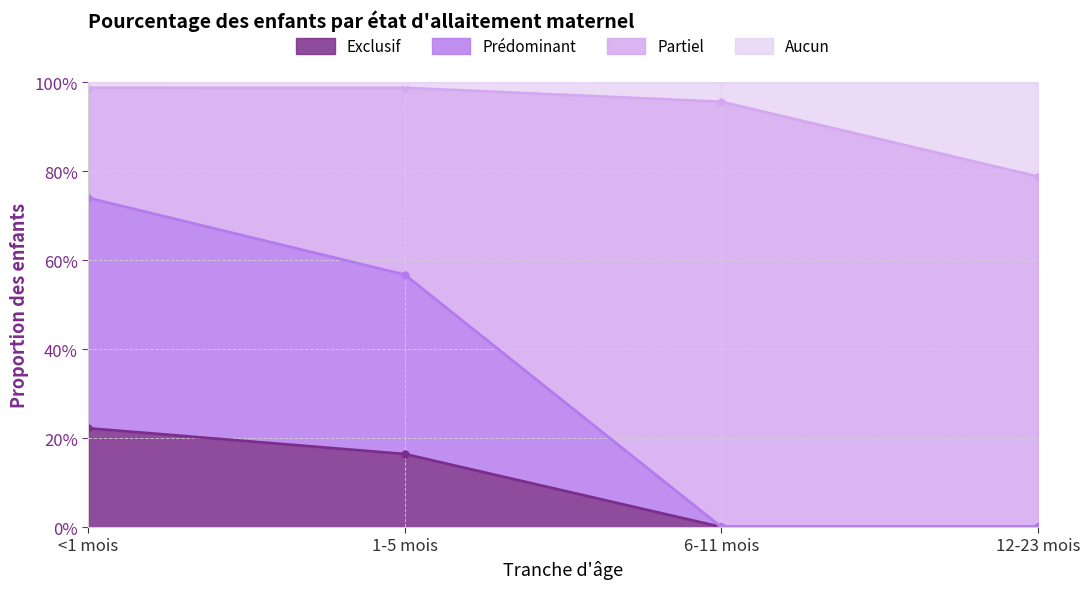

What is the difference between the highest and lowest values at 6-11 mois?

1.0